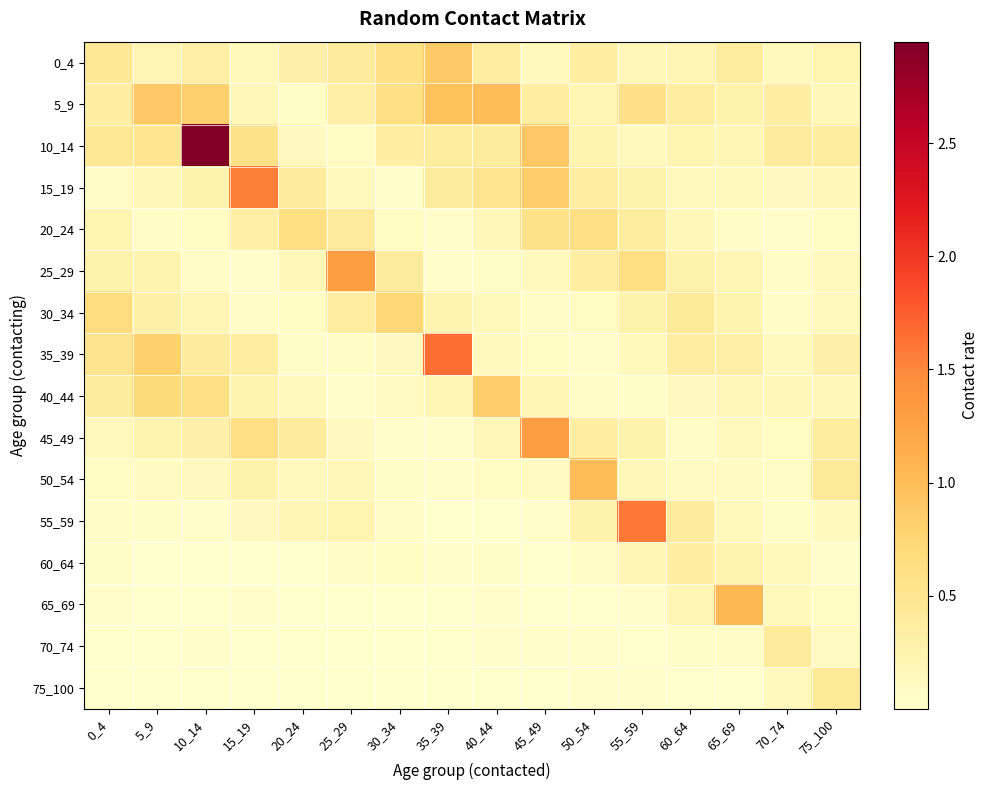

At 30_34, list the series in order from largest to smallest.

30_34, 5_9, 0_4, 25_29, 10_14, 35_39, 40_44, 20_24, 60_64, 55_59, 50_54, 15_19, 45_49, 65_69, 75_100, 70_74